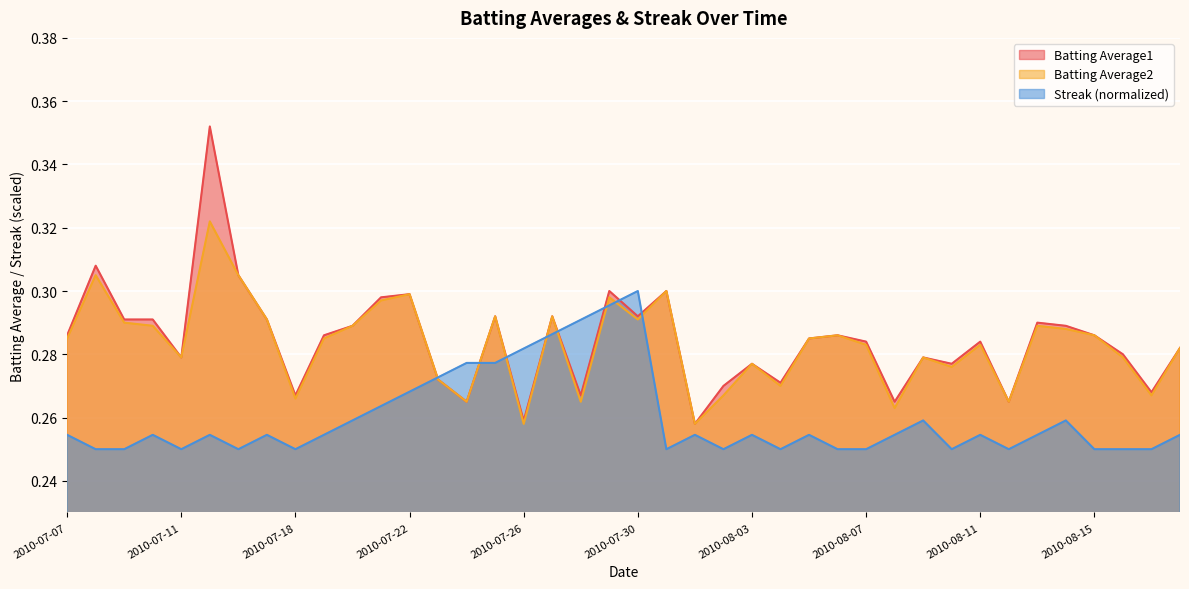

True or false: Batting Average2 and Batting Average1 intersect in this chart.

False